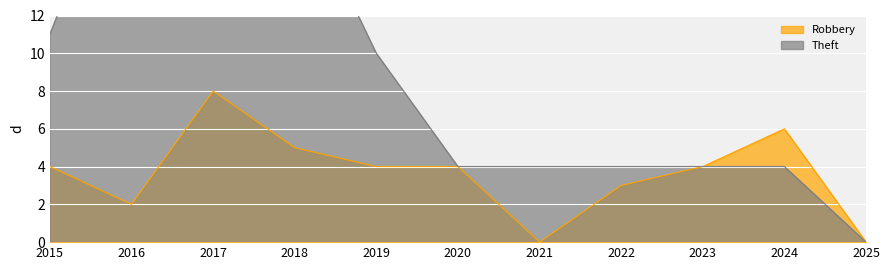

Which series changed the most between 2021 and 2024?

Robbery